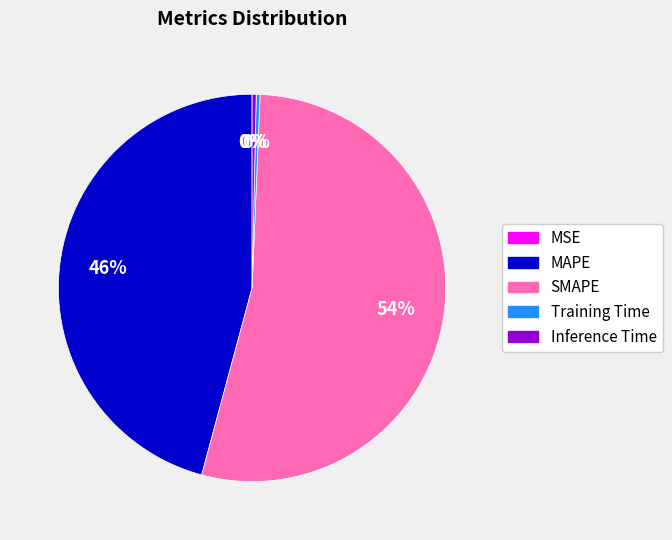

To the nearest percent, what is the difference between the largest and smallest slice percentages?

54%